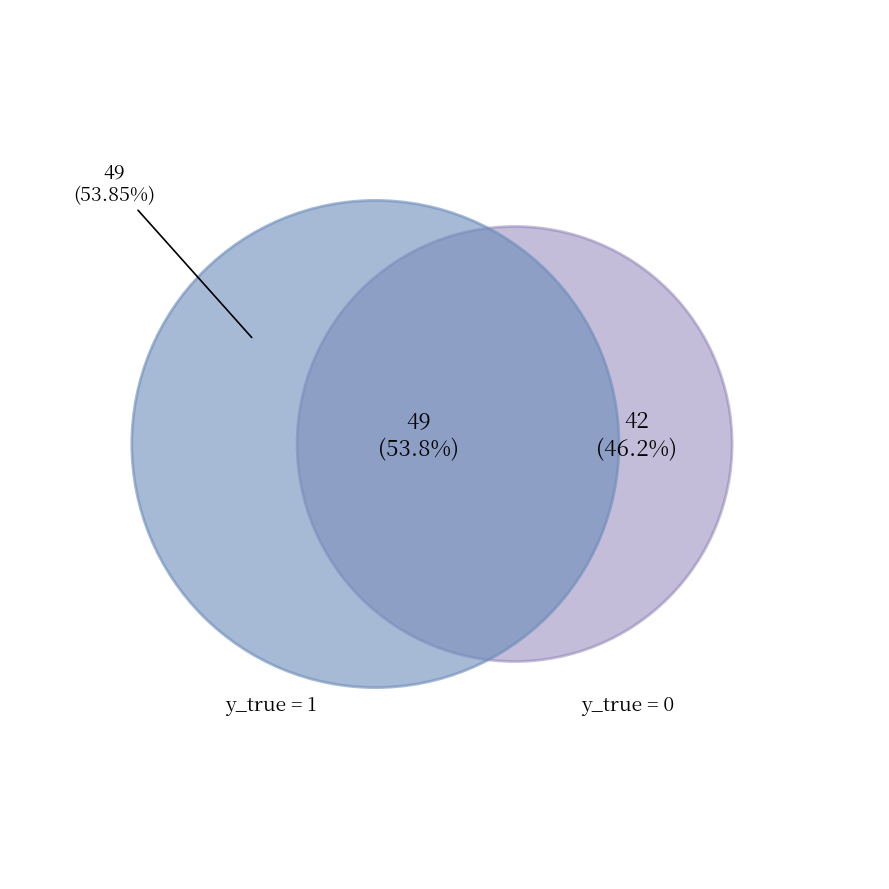

The 1 slice represents 49% of the pie. True or false?

False